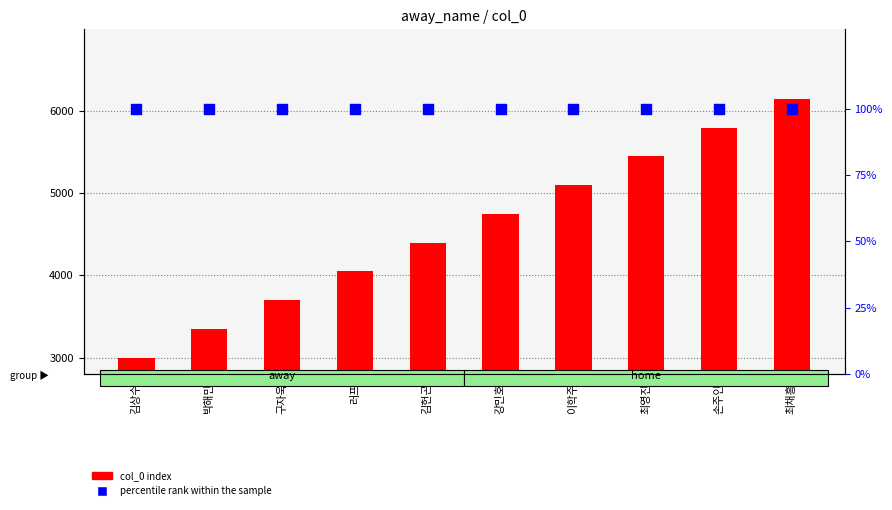

Which series has the largest total across all categories?

col_0 (index)